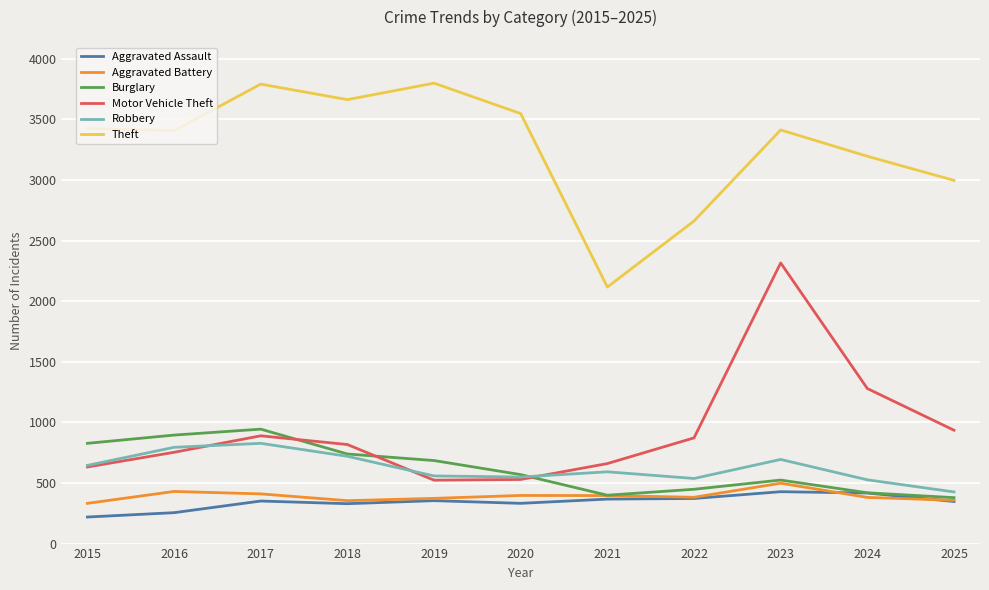

Which series has the largest total across all categories?

Theft